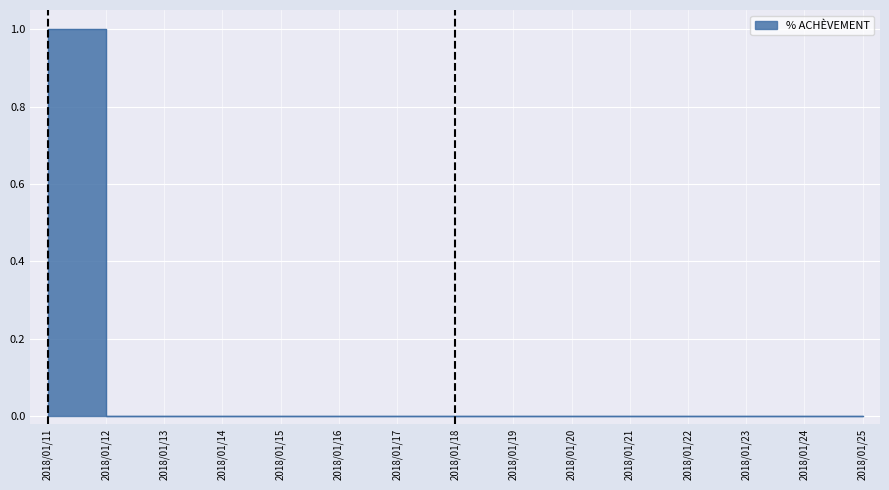

How many positive values are there?

2